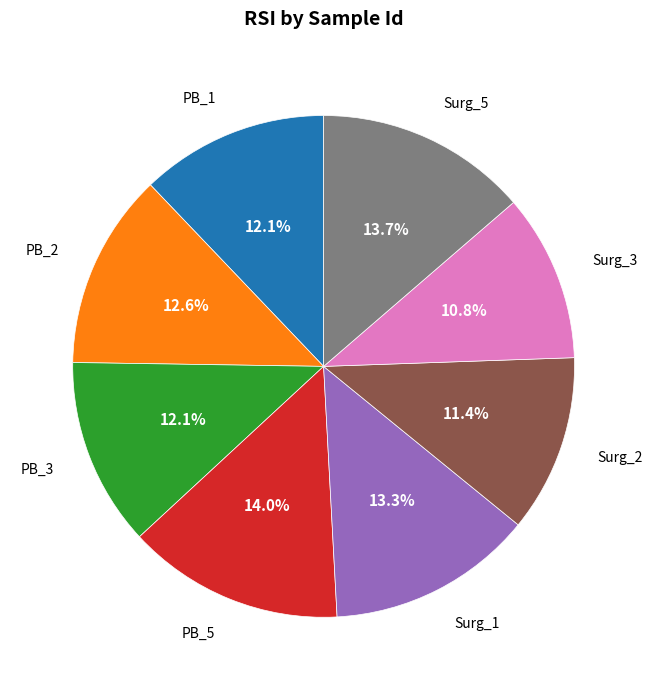

Is there any slice that represents more than half of the pie?

No